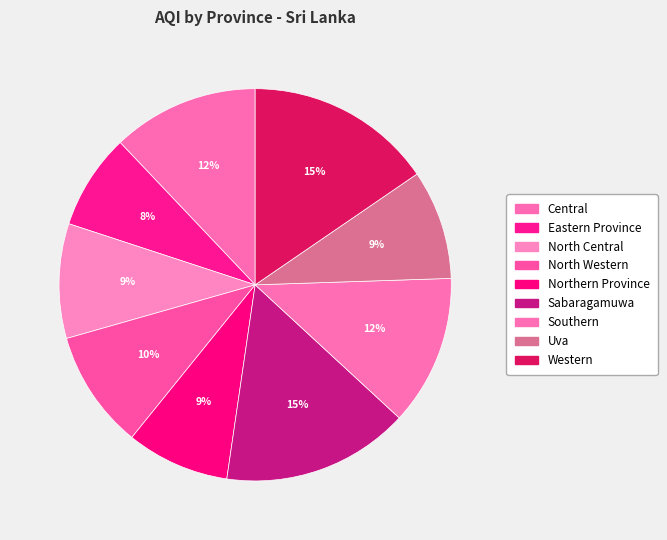

What is the smallest slice in the pie chart?

Eastern Province